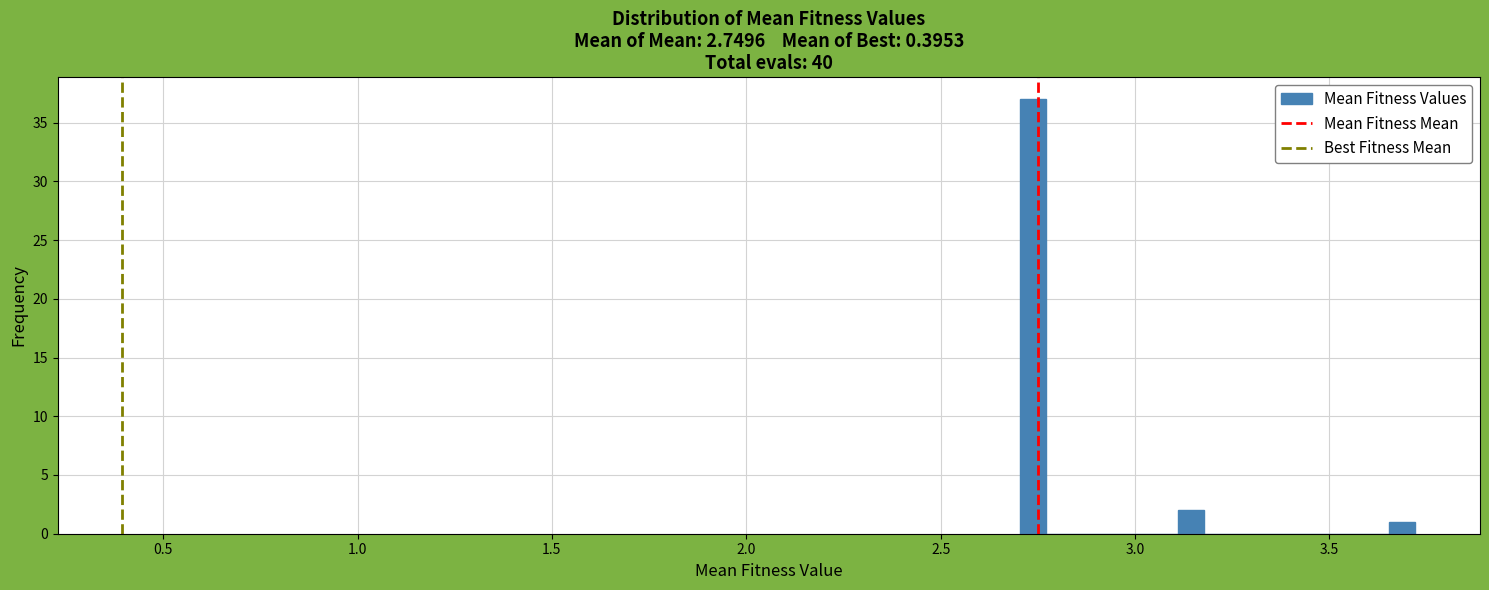

Around what value on the x-axis is the tallest bar? Give the approximate position of its centre, as read against the axis.

2.75